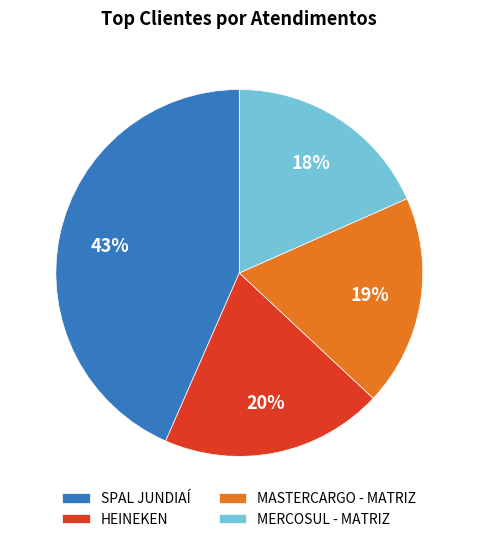

Which has a higher value, SPAL JUNDIAÍ or MERCOSUL - MATRIZ?

SPAL JUNDIAÍ